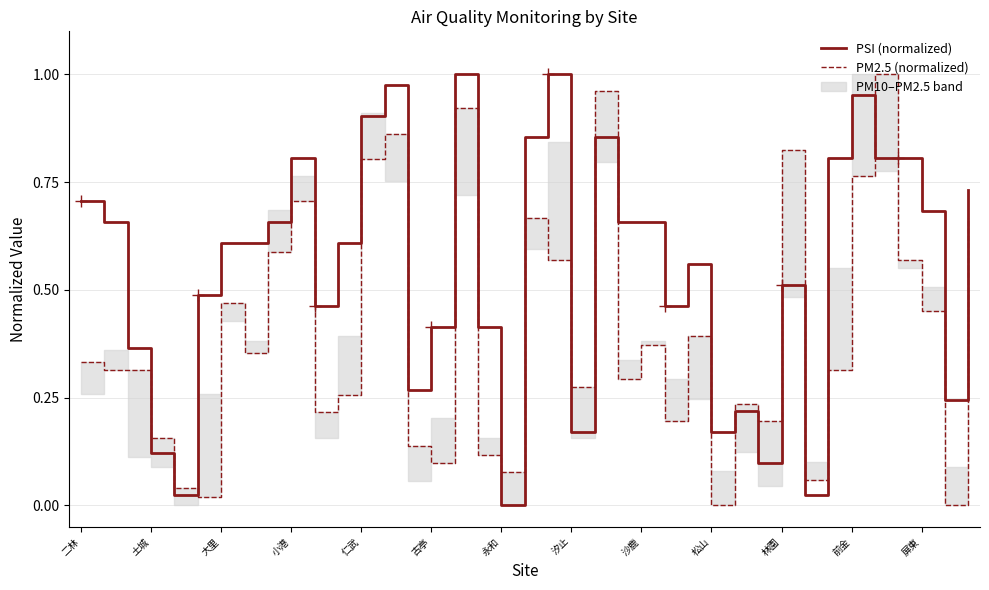

At which category is the sum across all series the highest?

16